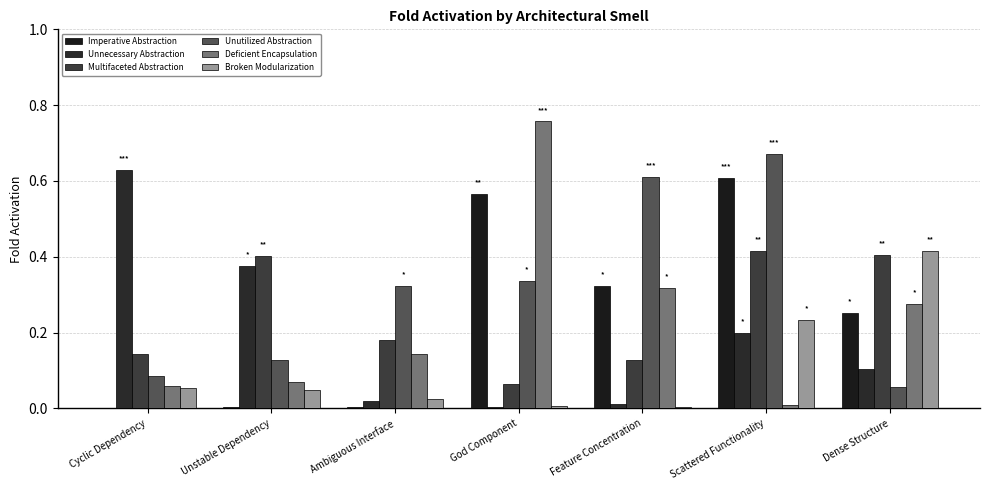

Reading left to right, list all the values displayed in this chart.

Imperative Abstraction: 0.0	0.0	0.0	0.6	0.3	0.6	0.3
Unnecessary Abstraction: 0.6	0.4	0.0	0.0	0.0	0.2	0.1
Multifaceted Abstraction: 0.1	0.4	0.2	0.1	0.1	0.4	0.4
Unutilized Abstraction: 0.1	0.1	0.3	0.3	0.6	0.7	0.1
Deficient Encapsulation: 0.1	0.1	0.1	0.8	0.3	0.0	0.3
Broken Modularization: 0.1	0.0	0.0	0.0	0.0	0.2	0.4